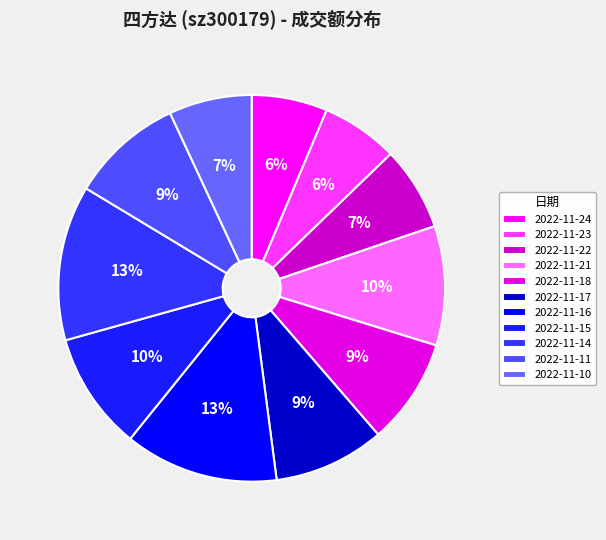

Is there any slice that represents more than half of the pie?

No